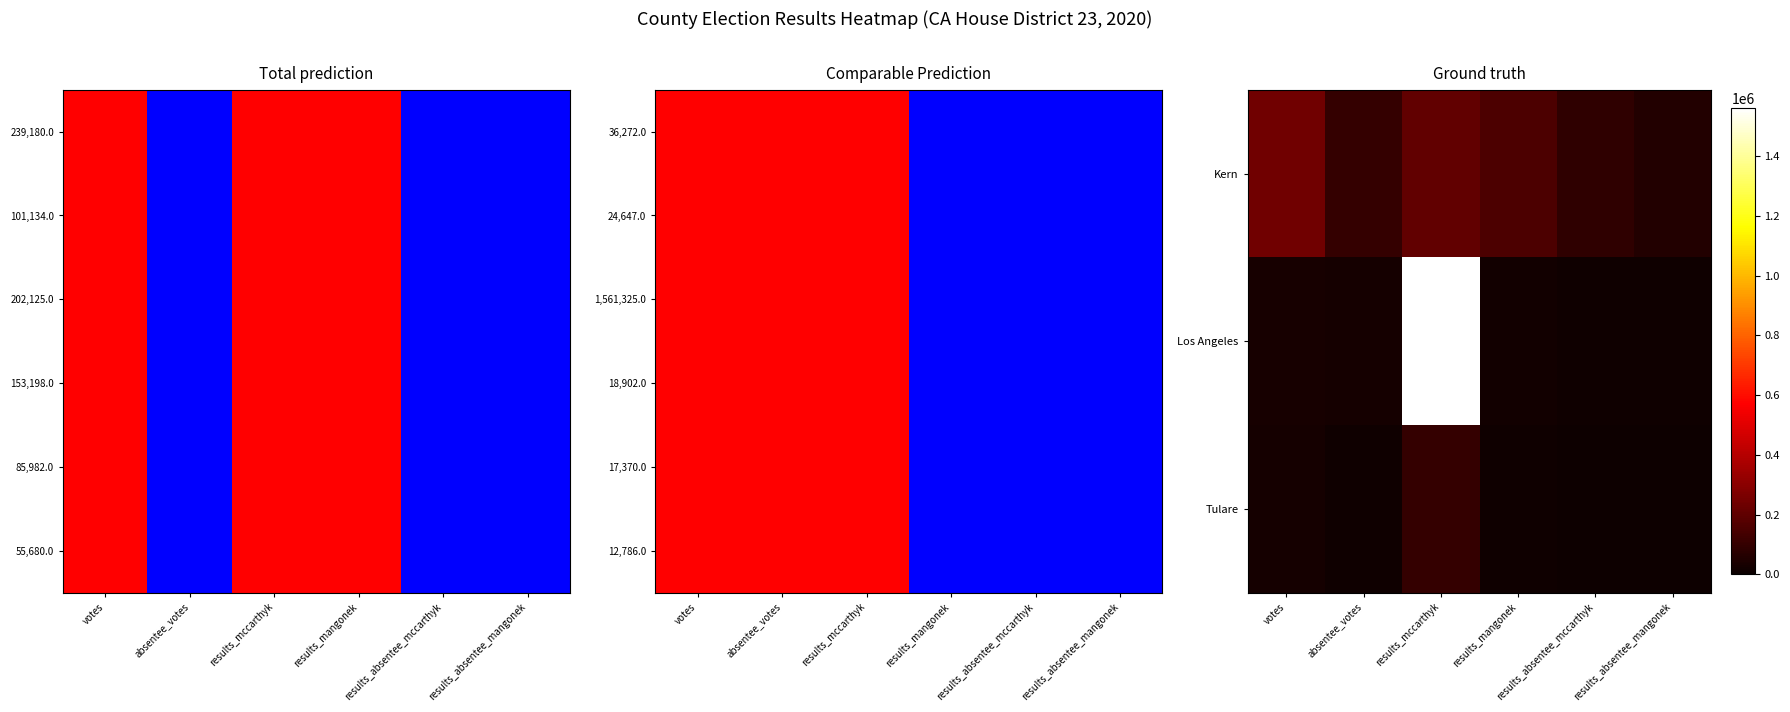

Which has a higher value, results_absentee_mangonek or results_absentee_mccarthyk?

results_absentee_mccarthyk